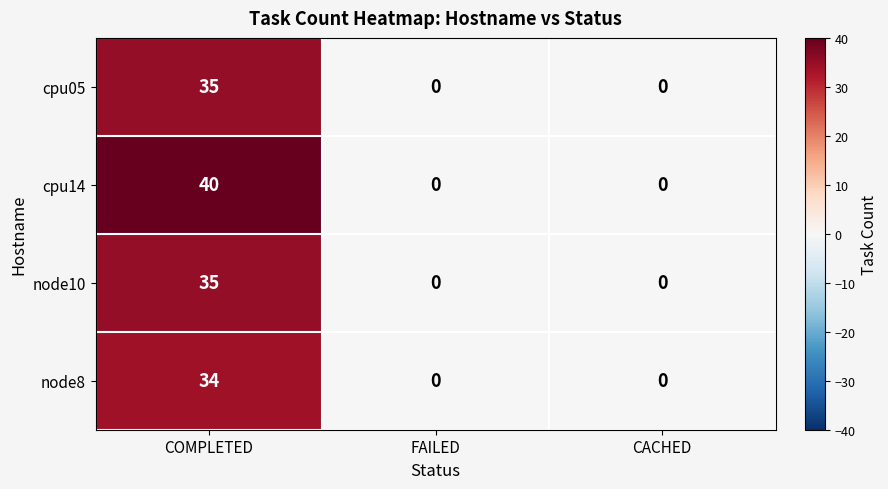

At how many categories does at least one series exceed 20?

1